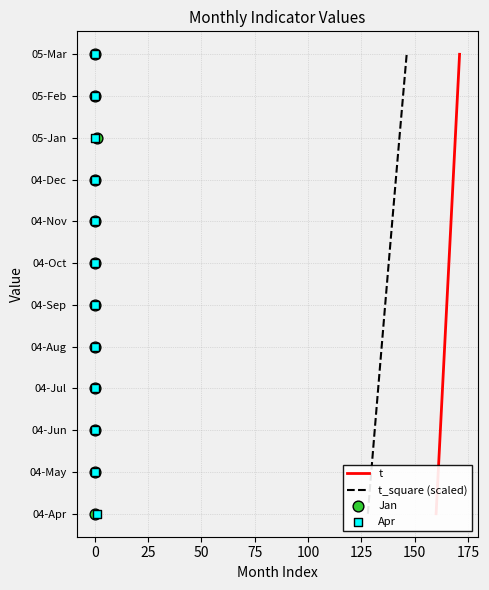

Which series contains the lowest Y value?

t